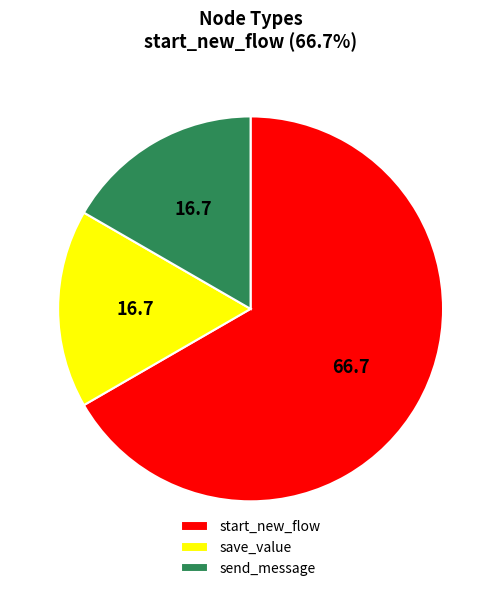

Do save_value and start_new_flow together represent more than half of the pie?

Yes